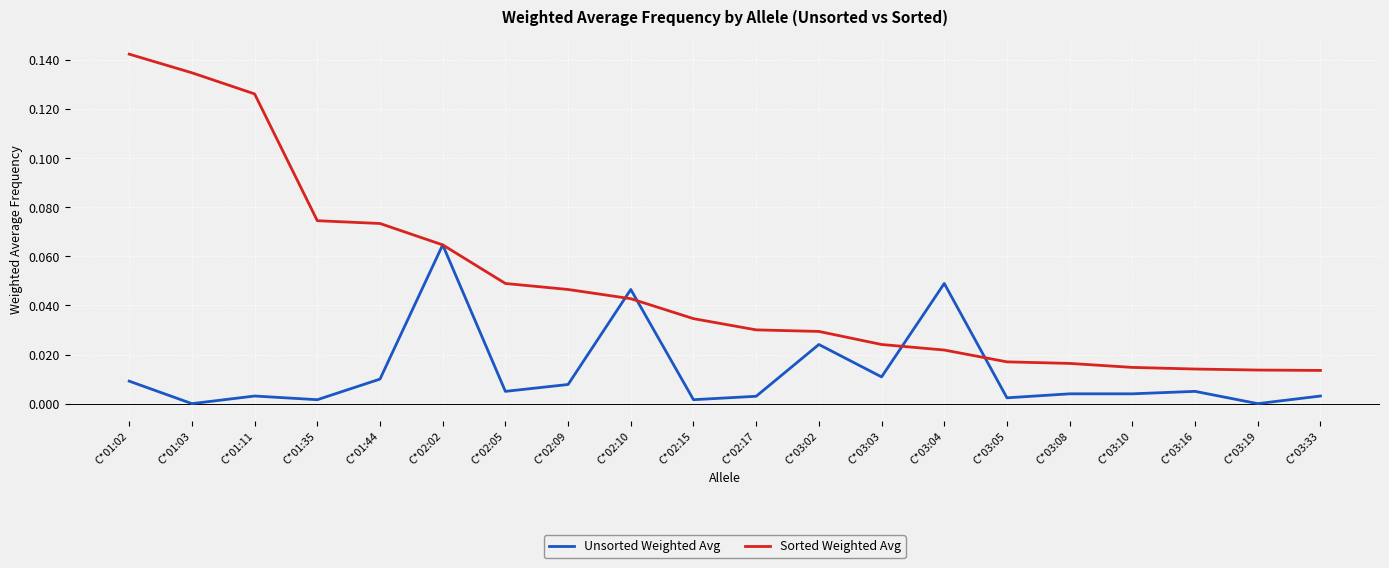

Which category has the highest value in the Sorted Weighted Avg series?

C*01:02